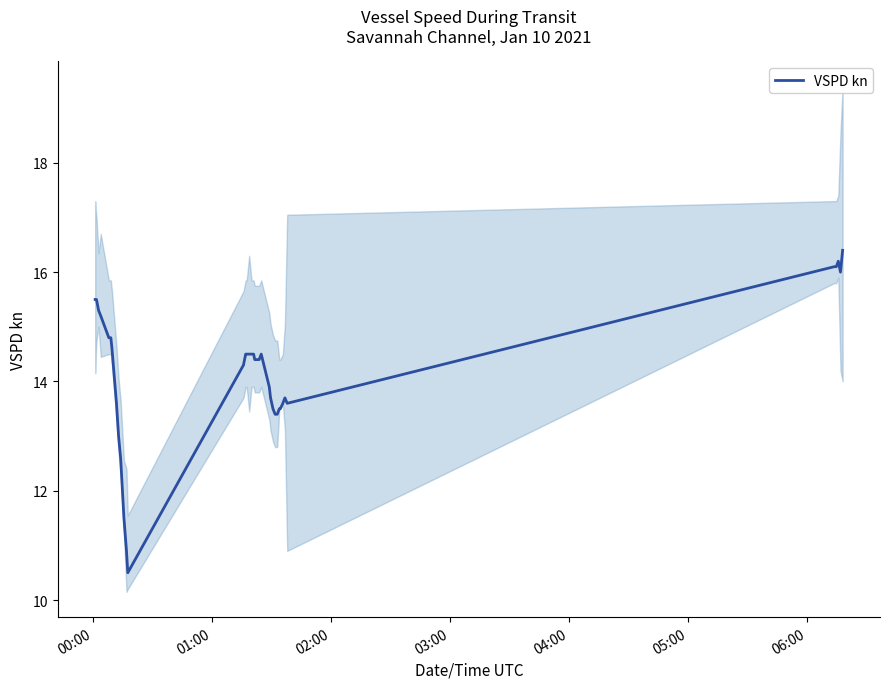

How many lines are shown in the chart?

1